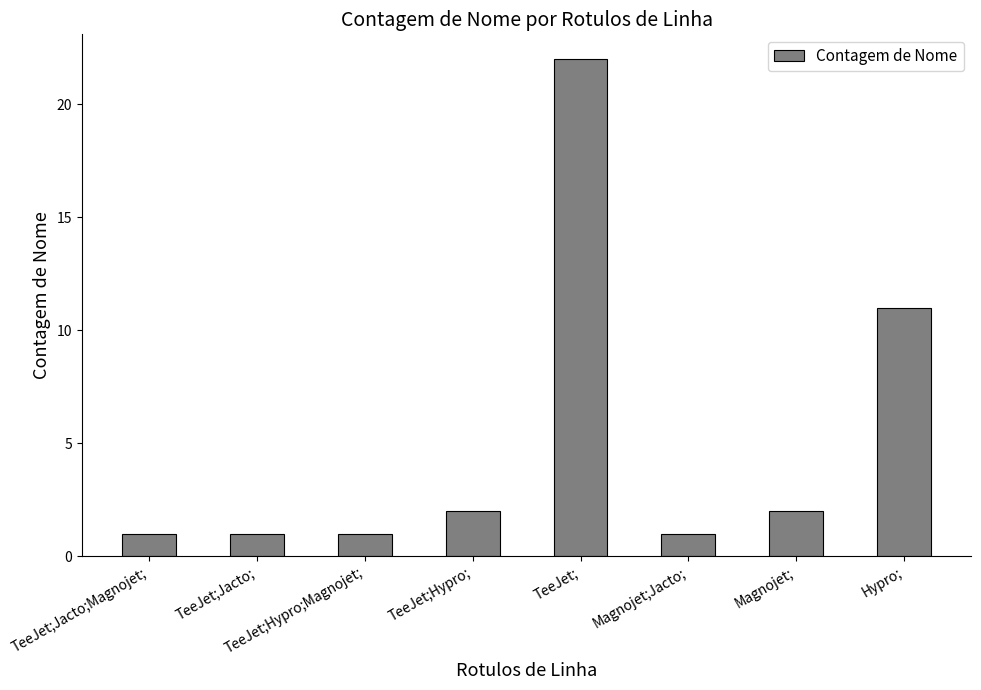

Which category has the highest value across all series?

TeeJet;